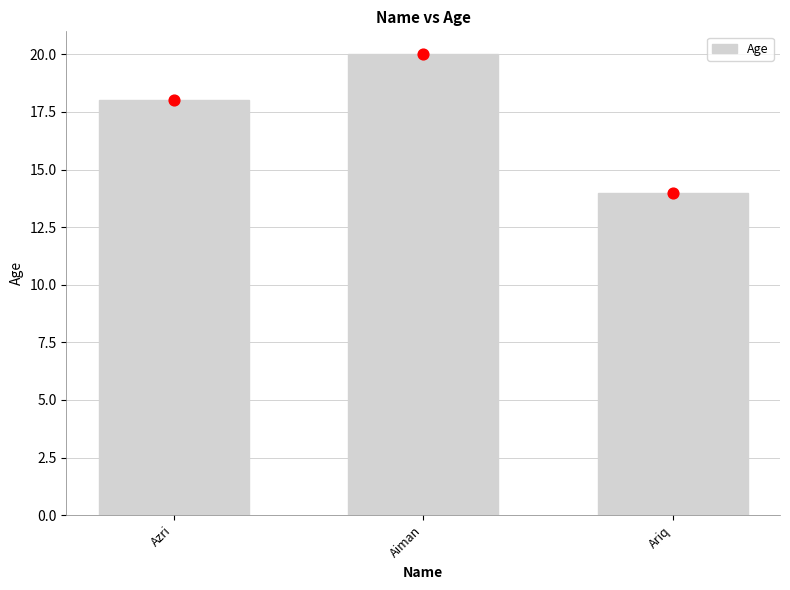

Which has a higher value, Ariq or Aiman?

Aiman